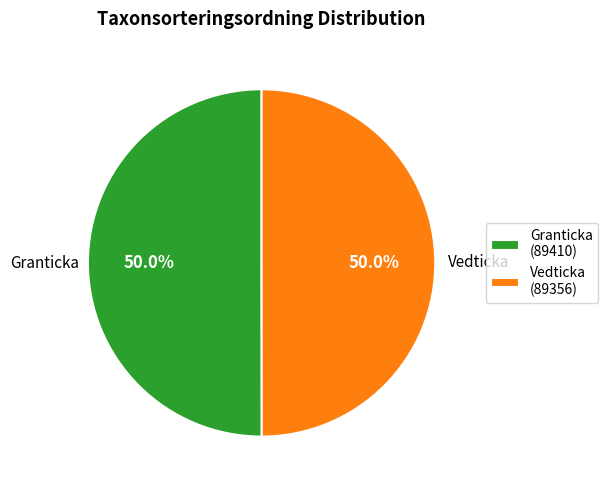

What is the ratio of the value at Granticka (89410) to the value at Vedticka (89356)?

1.0